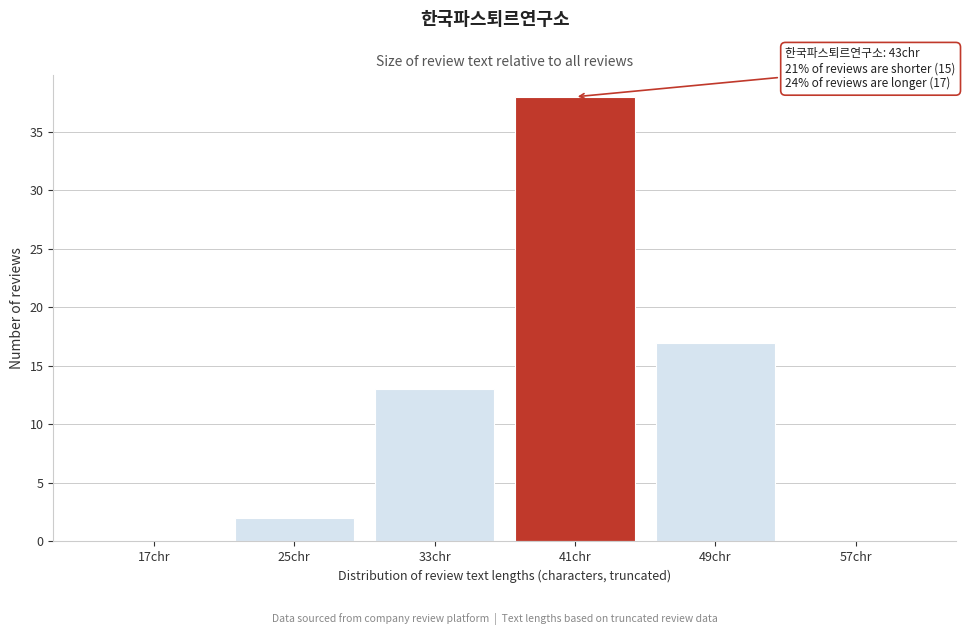

Reading left to right, list all the values displayed in this chart.

17chr=0	25chr=2	33chr=13	41chr=38	49chr=17	57chr=0